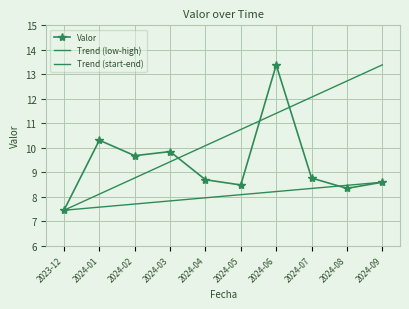

What is the value of the 2nd point from the left?

10.3